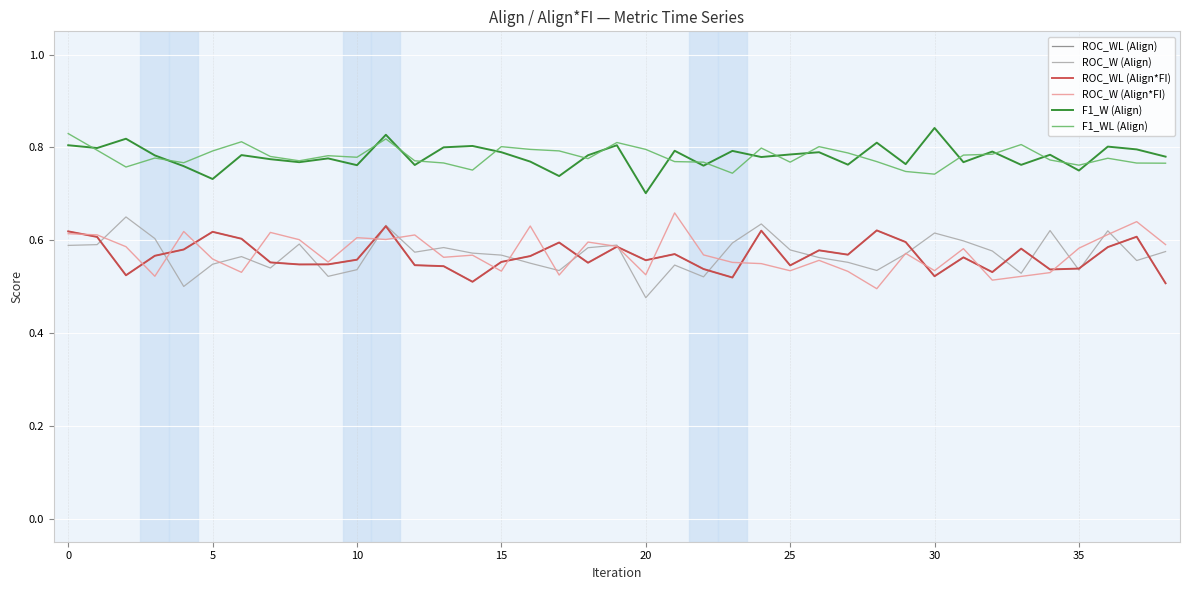

What is the greatest value displayed?

0.8